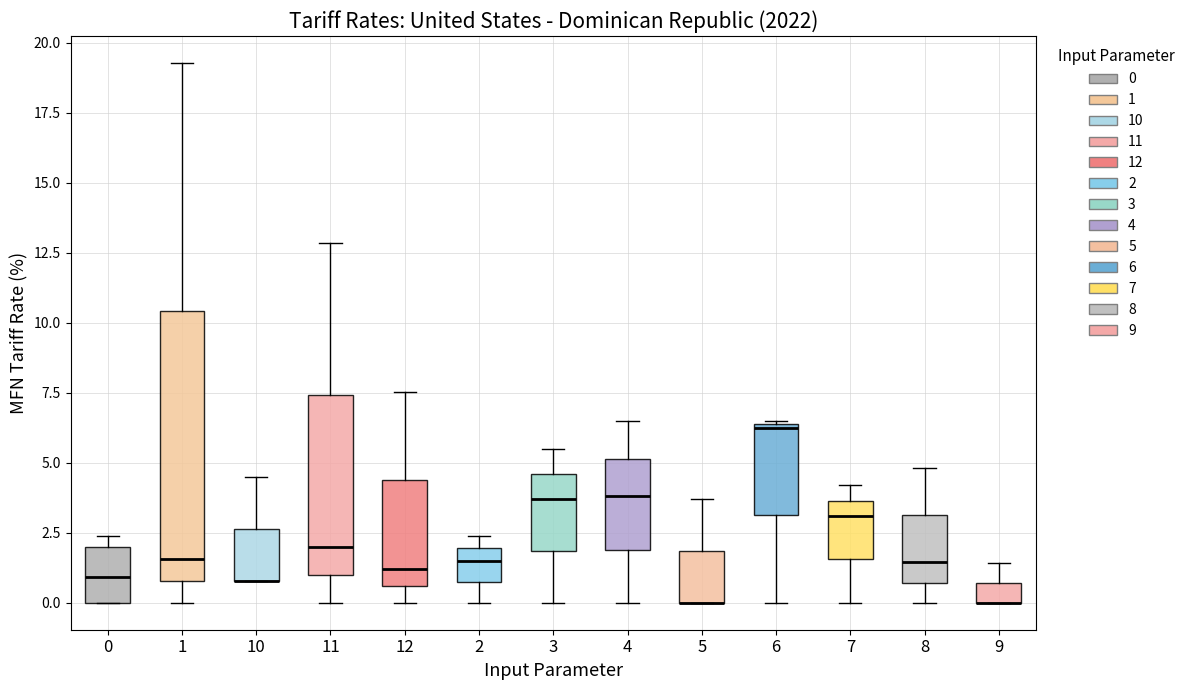

Which box is the tallest, from its lower edge to its upper edge?

1